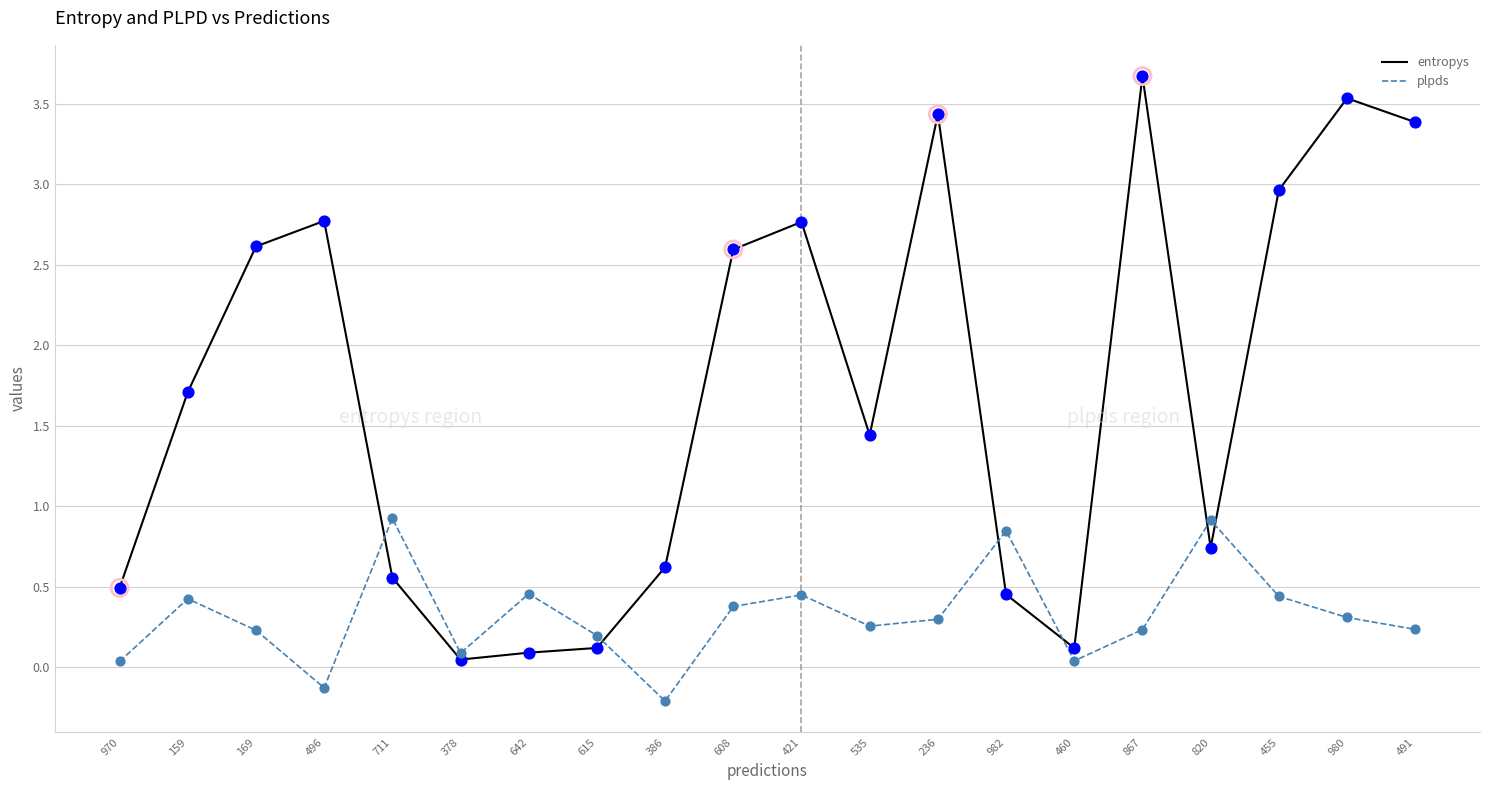

Between 378 and 980, which series saw the biggest shift?

entropys